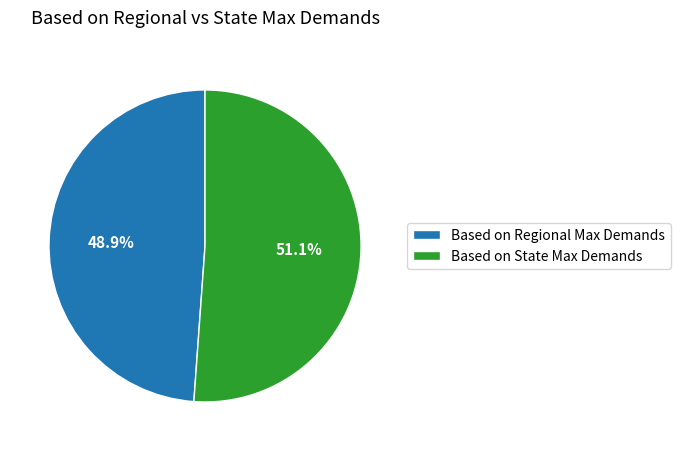

The Based on Regional Max Demands slice represents 49% of the pie. True or false?

True